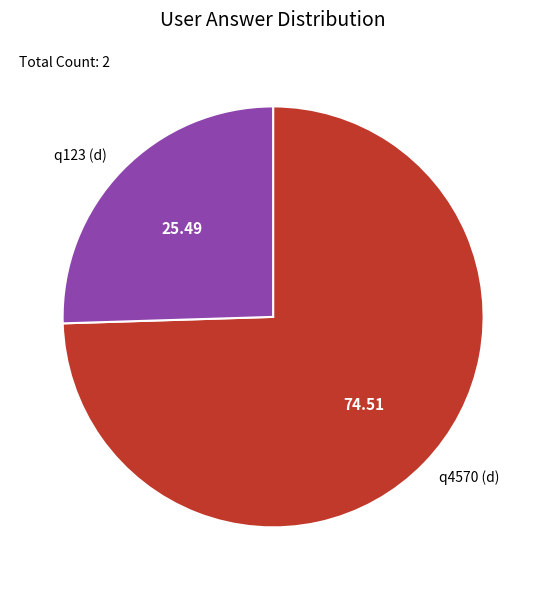

Which has a higher value, q123 (d) or q4570 (d)?

q4570 (d)